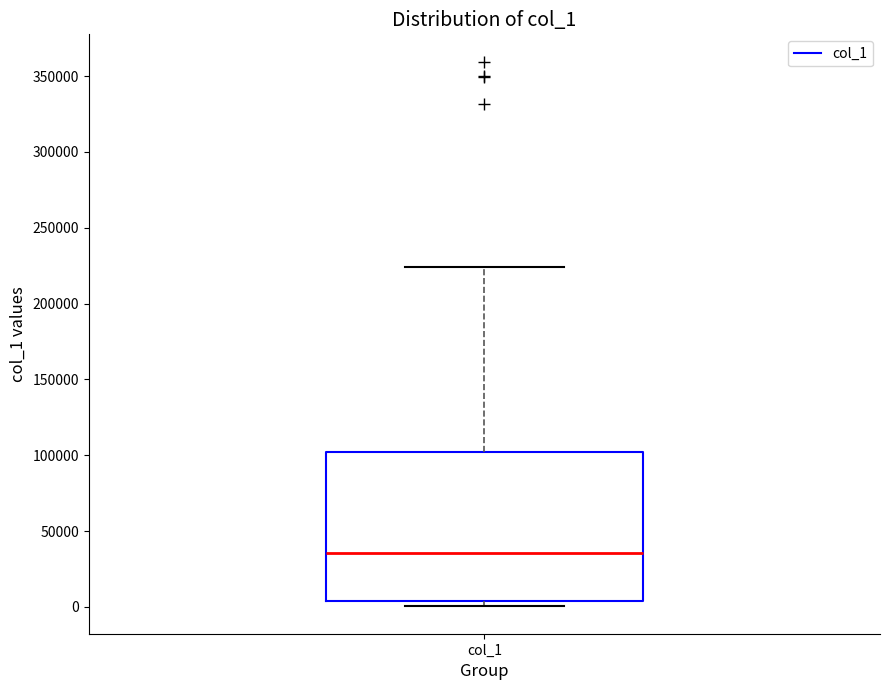

Where does the upper whisker of the box for col_1 end on the y-axis? The values are not printed on the chart, so give them approximately, as read against the axis.

225000